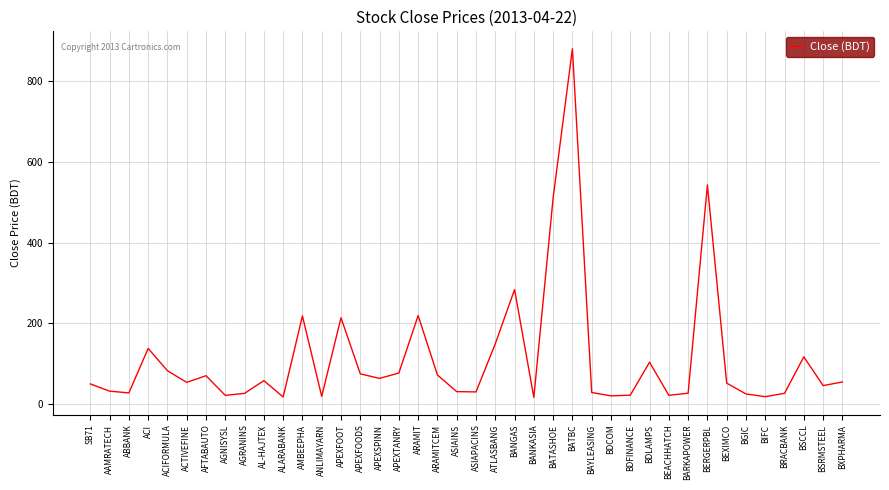

Where is the data nearest to the value 448?

BATASHOE